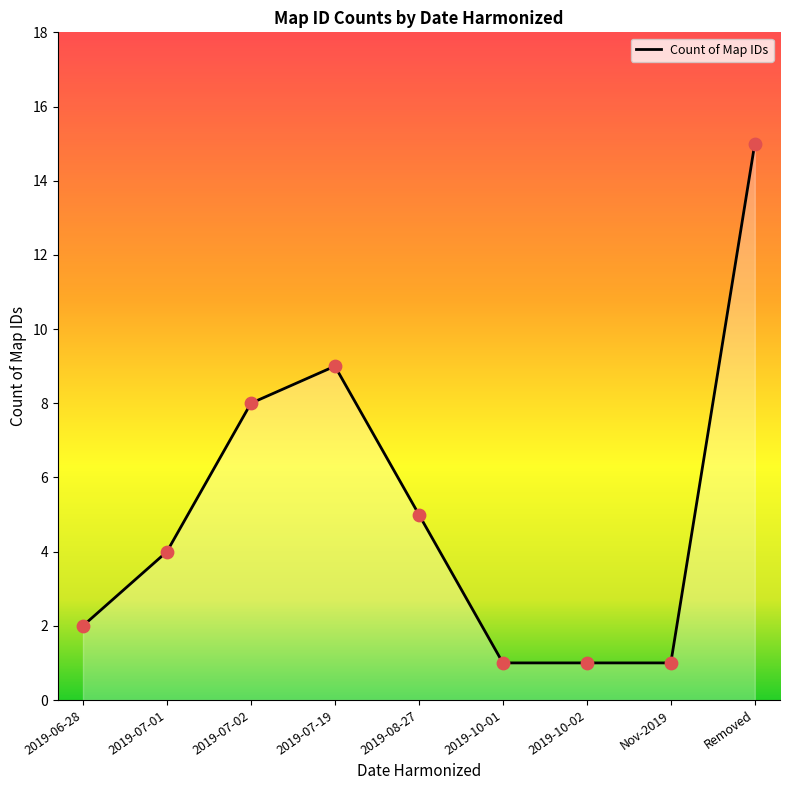

What is the ratio of the value at 2019-07-02 to the value at 2019-10-01?

8.0